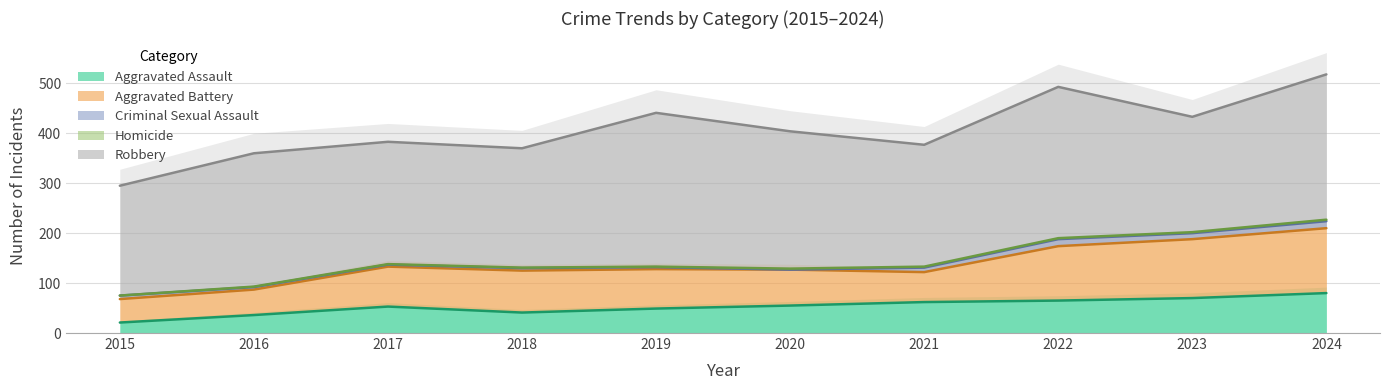

Reading left to right, list all the values displayed in this chart.

Aggravated Assault: 2015=21	2016=36	2017=53	2018=41	2019=49	2020=55	2021=62	2022=65	2023=70	2024=80
Aggravated Battery: 2015=47	2016=51	2017=80	2018=84	2019=79	2020=72	2021=60	2022=109	2023=118	2024=130
Criminal Sexual Assault: 2015=7	2016=5	2017=4	2018=5	2019=4	2020=0	2021=9	2022=14	2023=12	2024=14
Homicide: 2015=0	2016=1	2017=1	2018=1	2019=1	2020=2	2021=2	2022=2	2023=2	2024=3
Robbery: 2015=220	2016=267	2017=245	2018=239	2019=308	2020=275	2021=244	2022=303	2023=231	2024=291